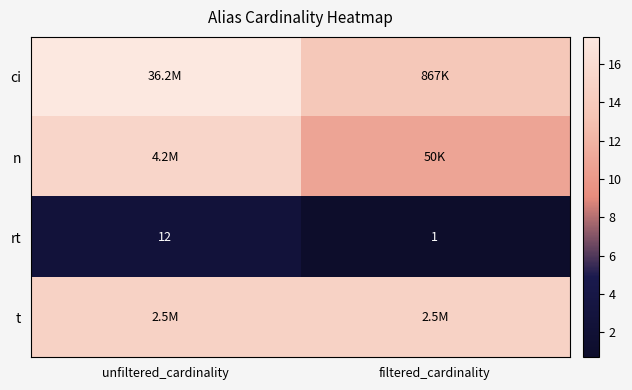

At which label does rt reach its minimum?

filtered_cardinality